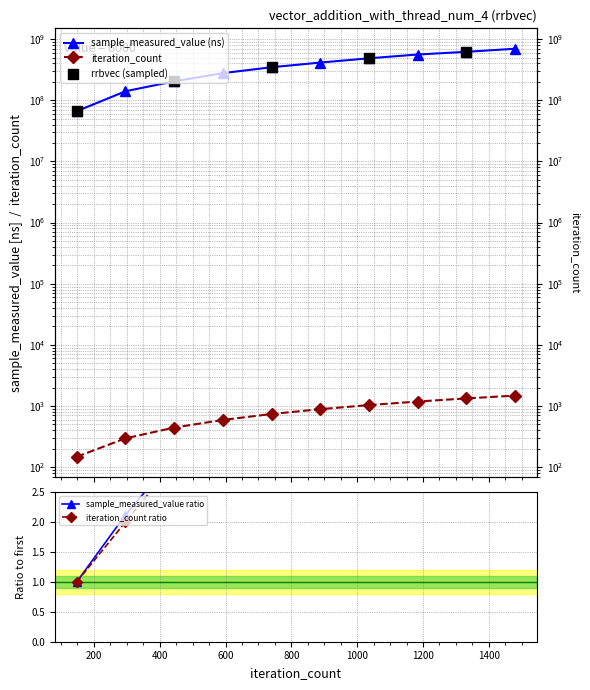

What is the total value across all series at 1332?

619979333